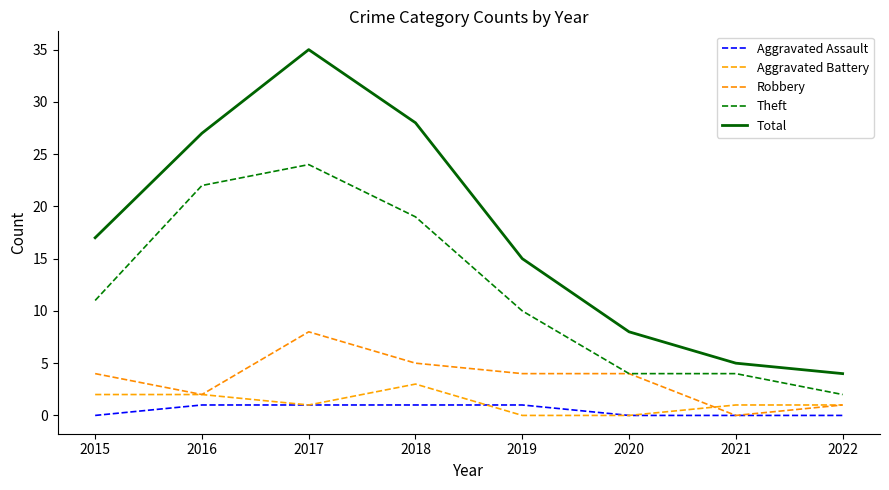

Reading left to right, extract all data points from this chart.

Aggravated Assault: 2015=0	2016=1	2017=1	2018=1	2019=1	2020=0	2021=0	2022=0
Aggravated Battery: 2015=2	2016=2	2017=1	2018=3	2019=0	2020=0	2021=1	2022=1
Robbery: 2015=4	2016=2	2017=8	2018=5	2019=4	2020=4	2021=0	2022=1
Theft: 2015=11	2016=22	2017=24	2018=19	2019=10	2020=4	2021=4	2022=2
Total: 2015=17	2016=27	2017=35	2018=28	2019=15	2020=8	2021=5	2022=4